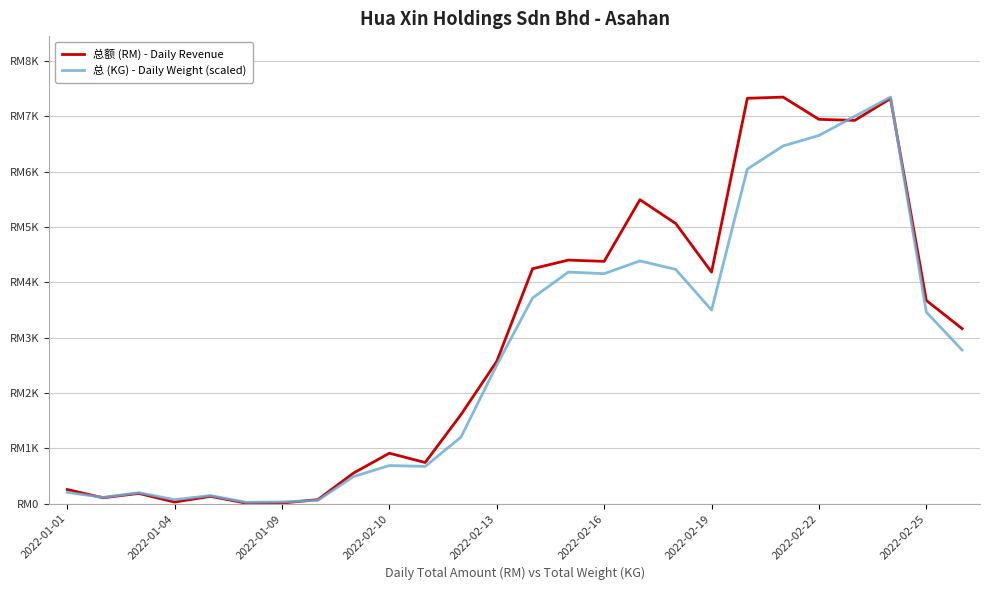

Does the chart have visible grid lines?

Yes